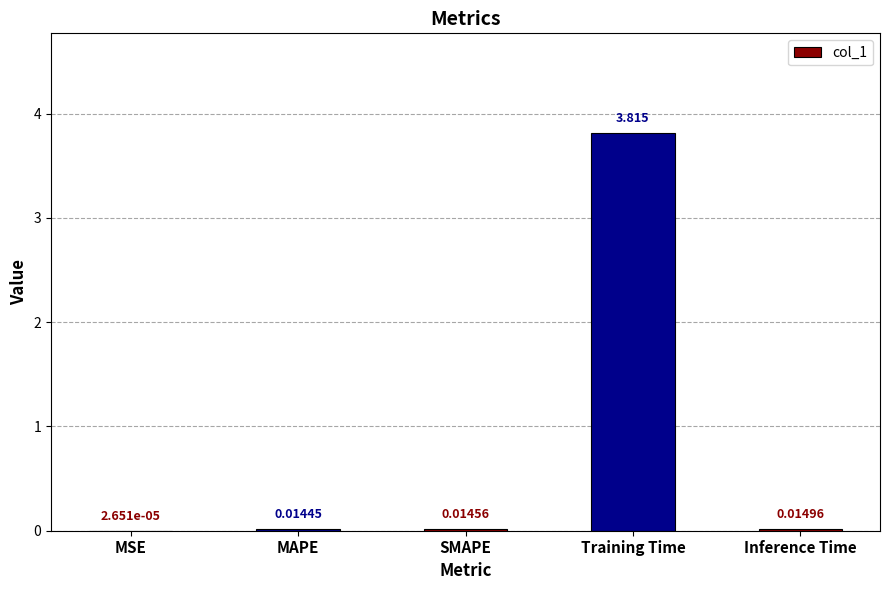

At which label is the value closest to 1?

Inference Time